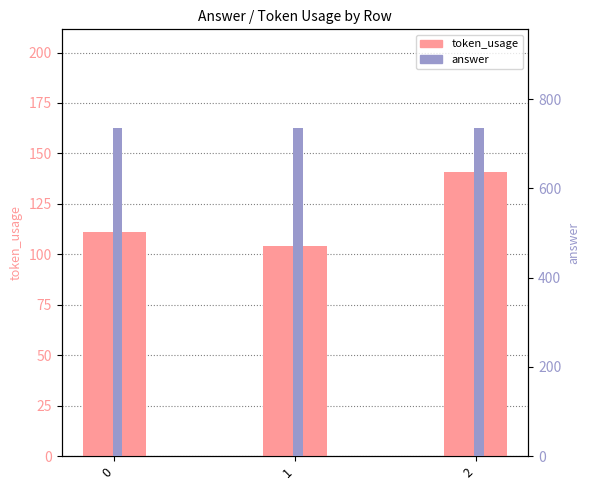

How many data points in token_usage are above 111?

1